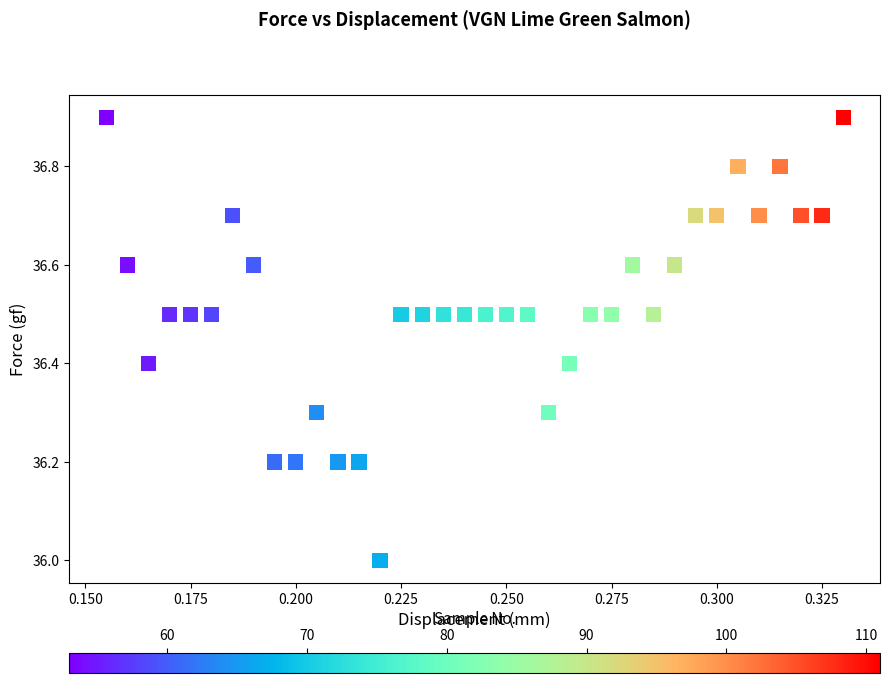

How many points are shown in the scatter plot?

36